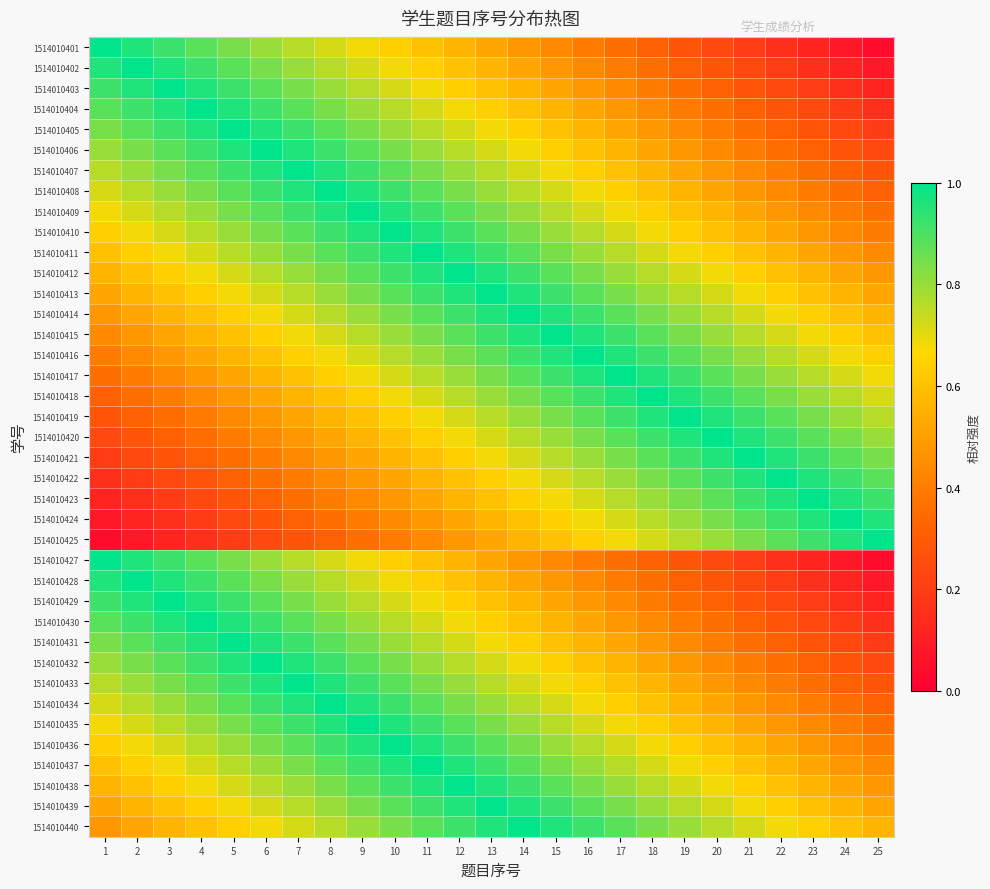

At which category is the sum across all series the highest?

10